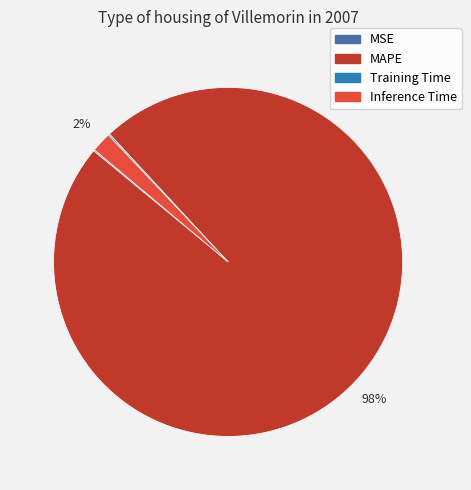

To the nearest percent, what is the combined percentage of Inference Time and MAPE?

100%